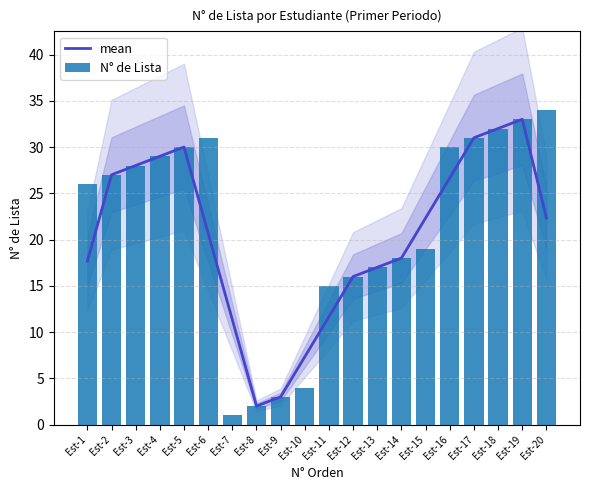

Is the value of mean at Est-9 greater than the value of N° de Lista at Est-7?

Yes